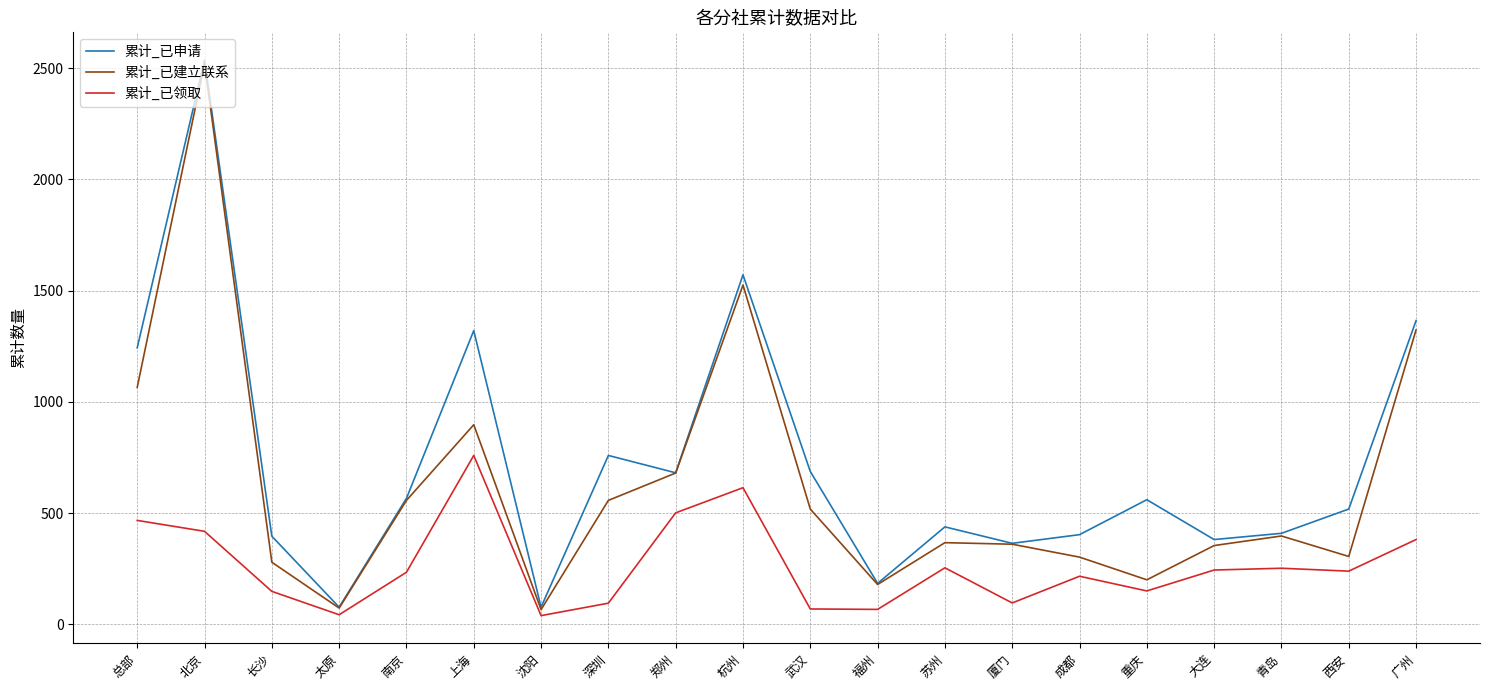

What is the difference between the second highest and minimum values in the 累计_已申请 series?

1494